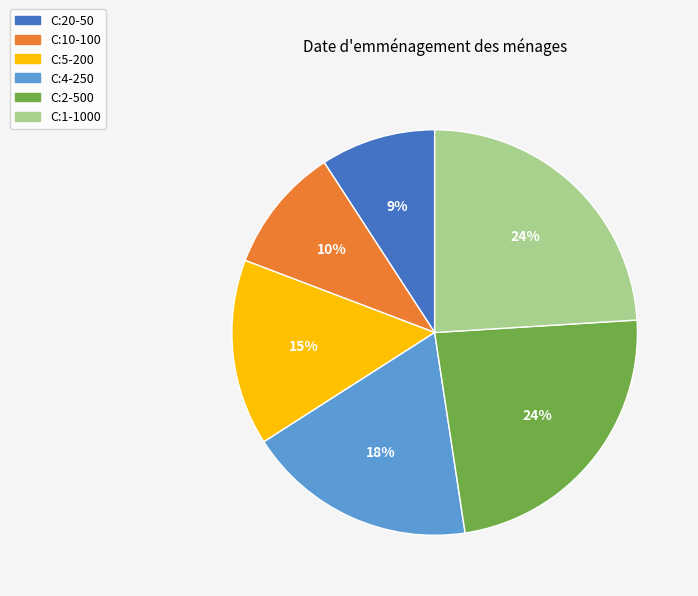

What is the smallest slice in the pie chart?

C:20-50